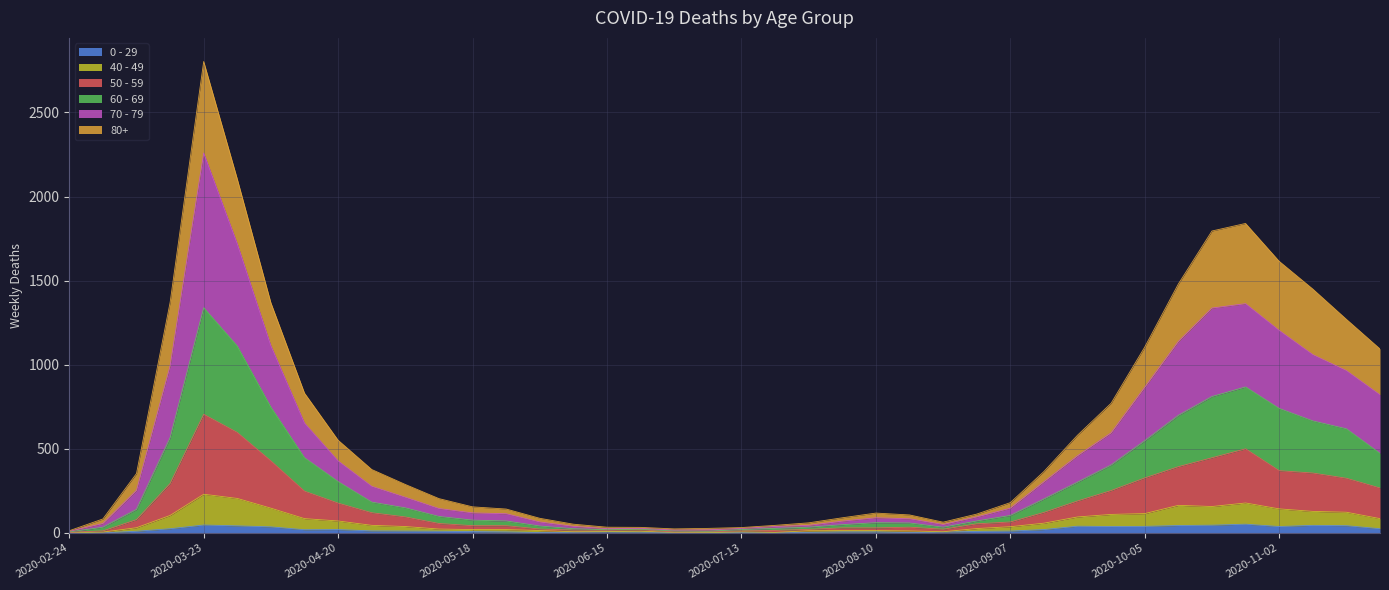

Between 2020-03-30 and 2020-07-20, which is larger?

2020-03-30